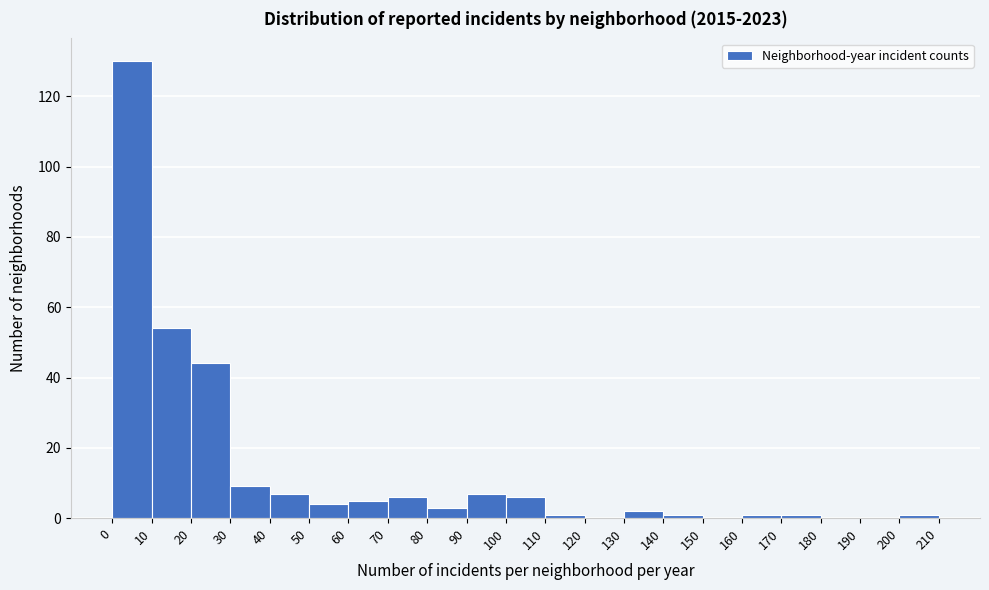

Reading left to right, transcribe this chart: for each bar, give the range it covers on the x-axis and its height. The values are not printed on the chart, so give them approximately, as read against the axis.

0 to 10: 130
10 to 20: 54
20 to 30: 44
30 to 40: 10
40 to 50: 8
50 to 60: 4
60 to 70: 6
70 to 80: 6
80 to 90: 4
90 to 100: 8
100 to 110: 6
110 to 120: under 2
120 to 130: 0
130 to 140: 2
140 to 150: under 2
150 to 160: 0
160 to 170: under 2
170 to 180: under 2
180 to 190: 0
190 to 200: 0
200 to 210: under 2